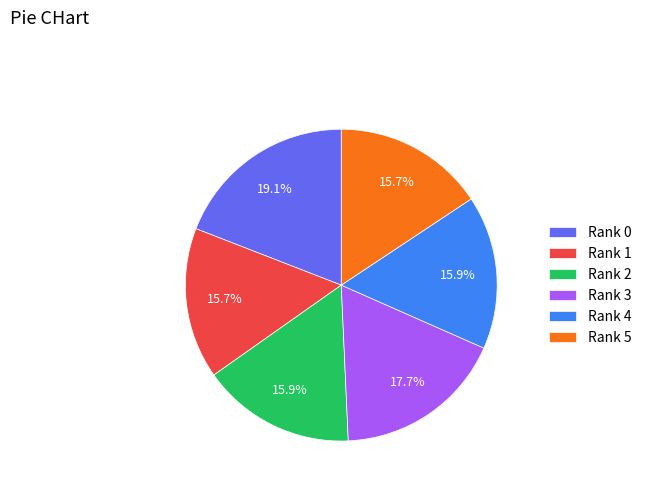

Do Rank 0 and Rank 2 together represent more than half of the pie?

No